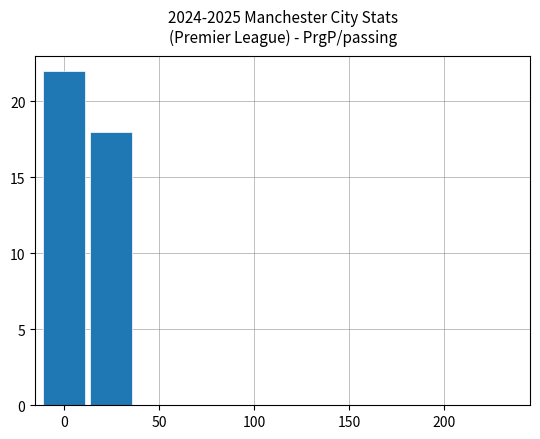

What is the sum of all values?

40